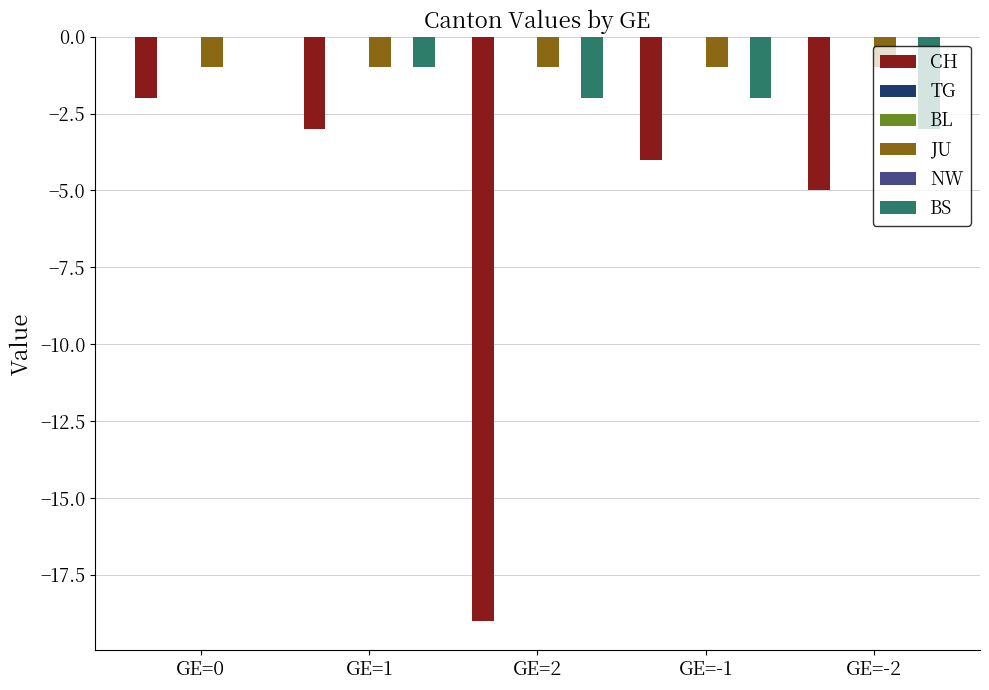

Which series has the largest total across all categories?

TG